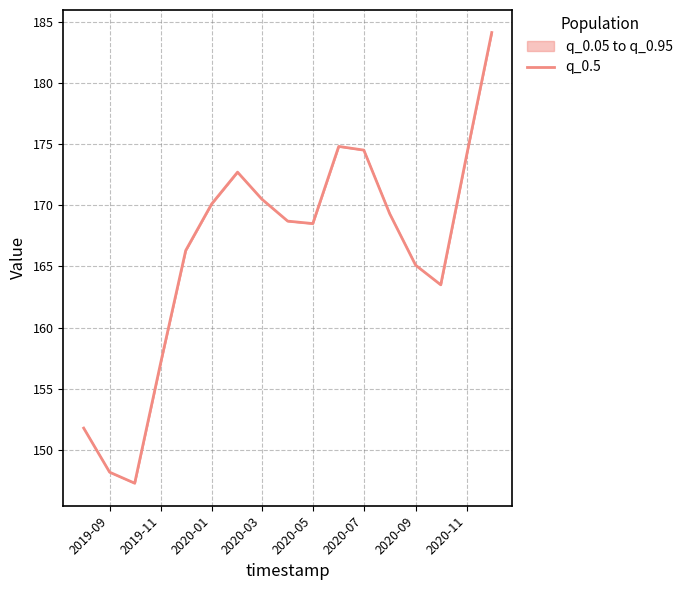

Where does the data first go above 168?

2020-01